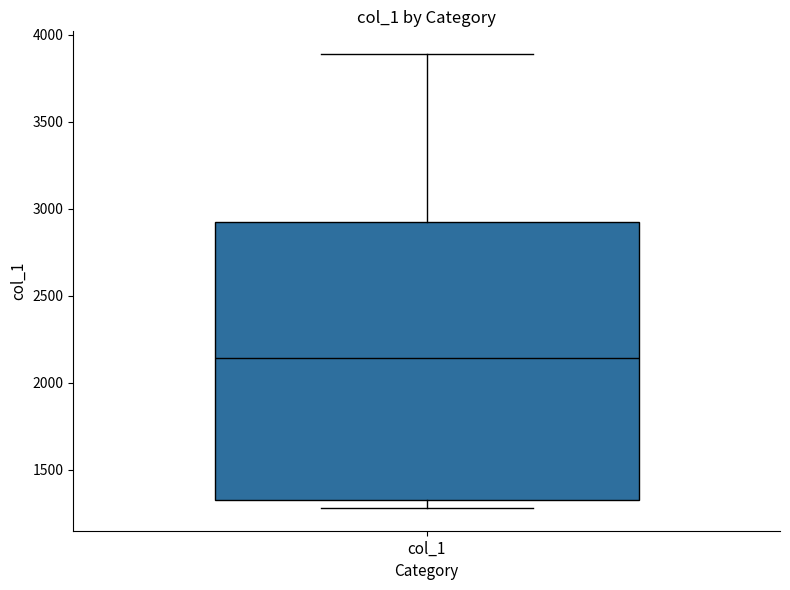

Read this box plot against the y-axis: the position of the median line, the range covered by the box, and the ends of both whiskers. The values are not printed on the chart, so give them approximately, as read against the axis.

median 2150, box 1350 to 2900, whiskers 1300 to 3900